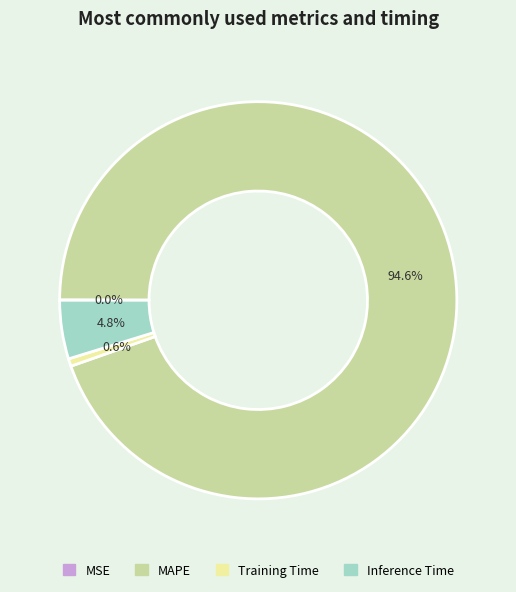

What percentage is the Training Time slice, to the nearest percent?

1%